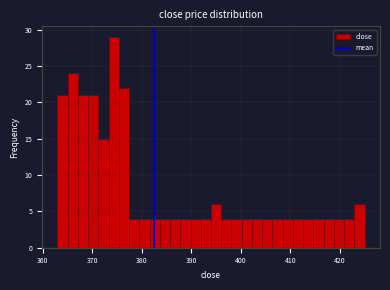

Read against the x-axis, roughly where is the centre of the tallest bar?

374